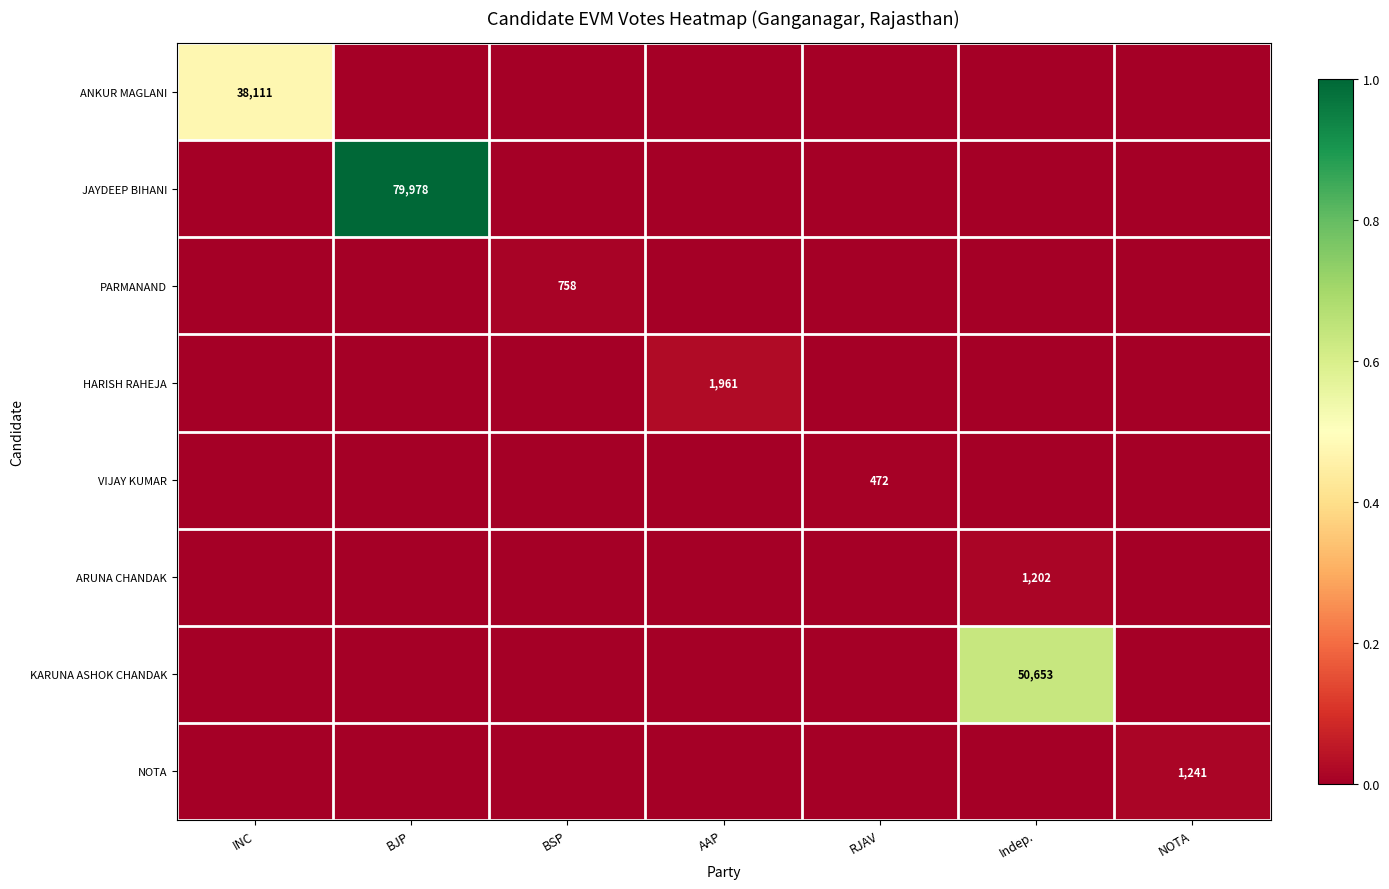

The value of JAYDEEP BIHANI at BJP is 79978. True or false?

True